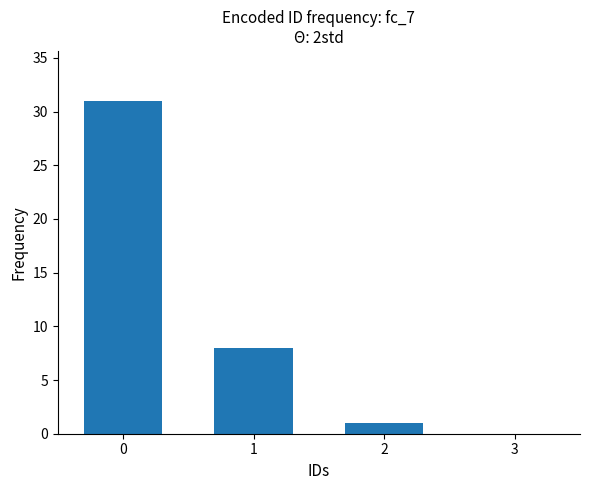

Reading left to right, transcribe all the data shown in this chart.

0=31	1=8	2=1